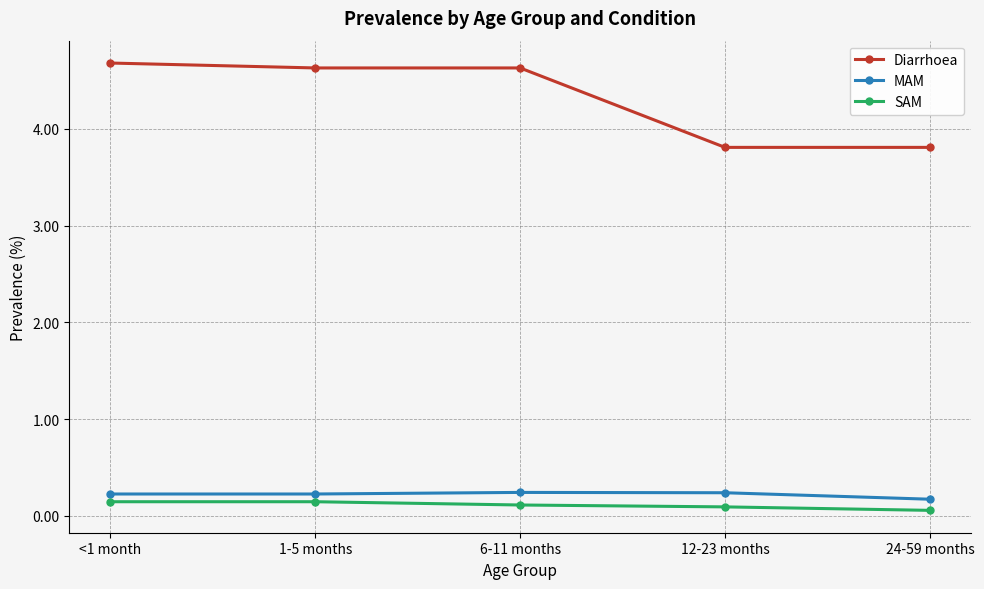

Where does the Diarrhoea series first go above 4?

<1 month